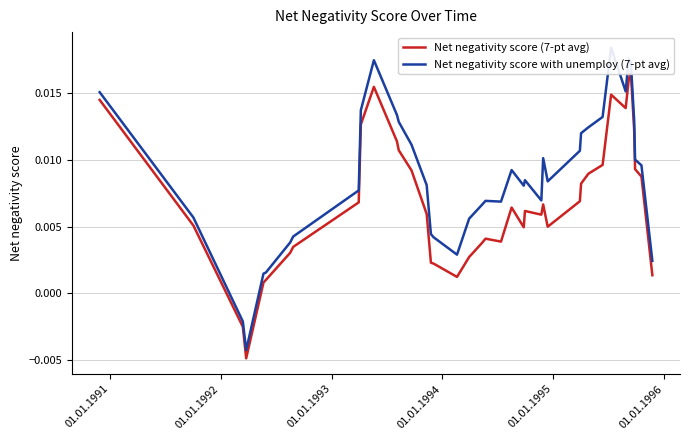

True or false: Net negativity score with unemploy (7-pt avg) and Net negativity score (7-pt avg) cross at least once.

False